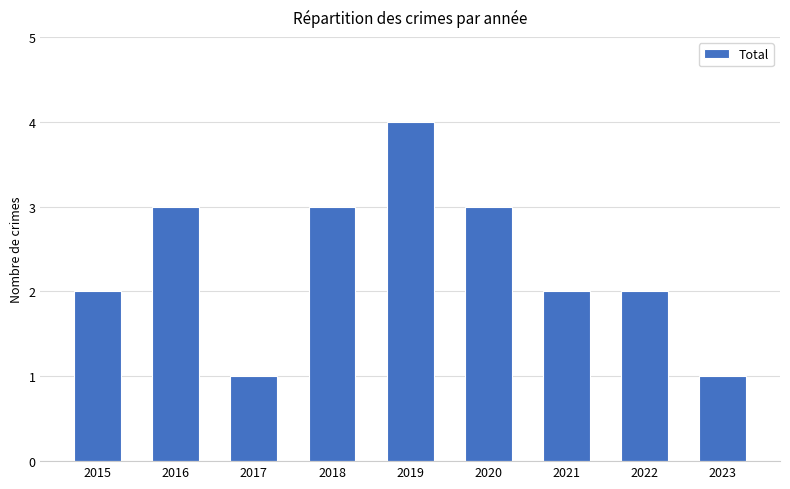

Count the values in the range 2 to 3.

6